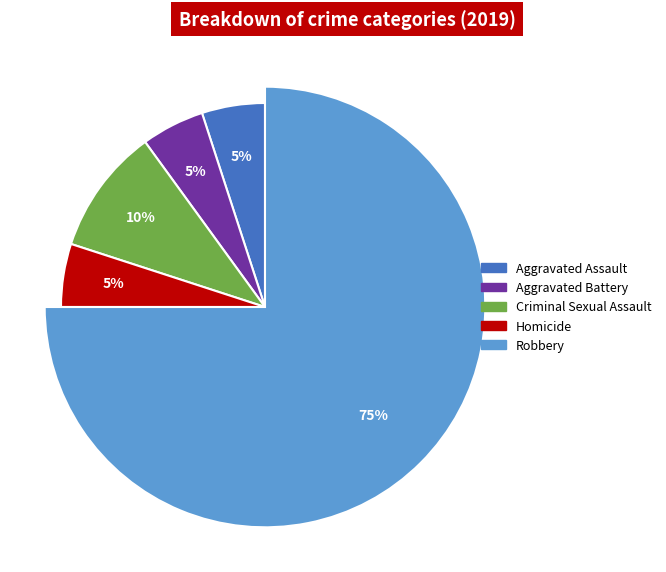

Is there a majority slice in this chart?

Yes